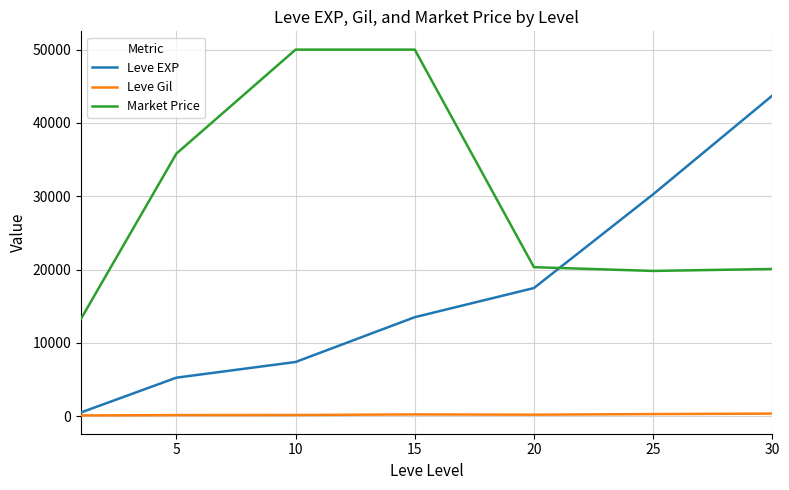

Rank the series by their average value, from highest to lowest.

Market Price, Leve EXP, Leve Gil